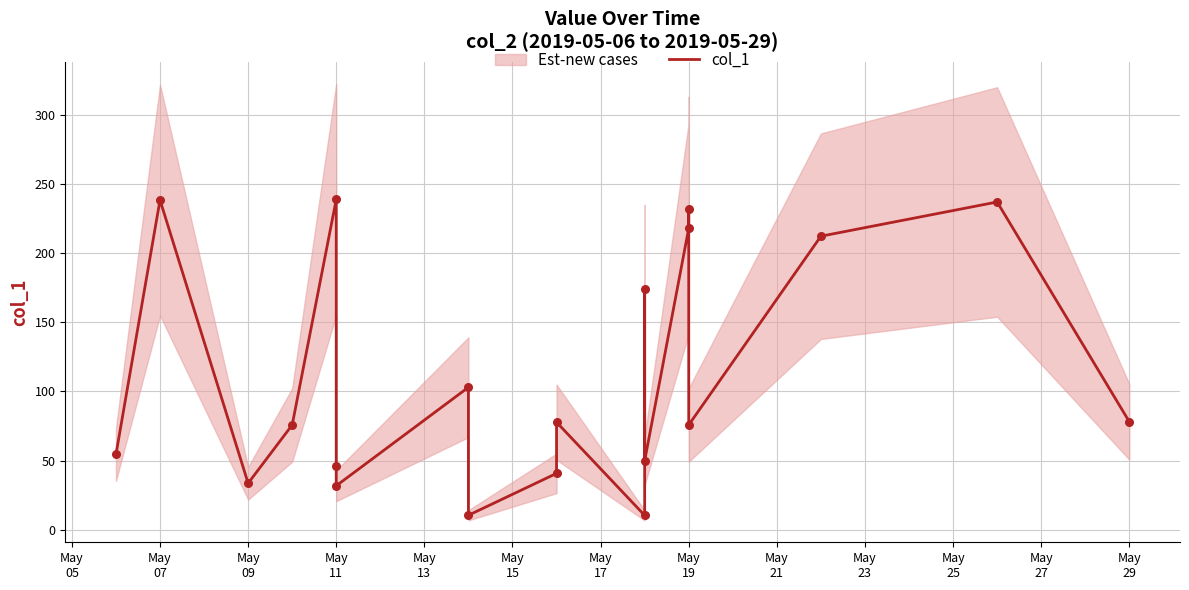

What is the change in value from May
23 to 15?

+191.1